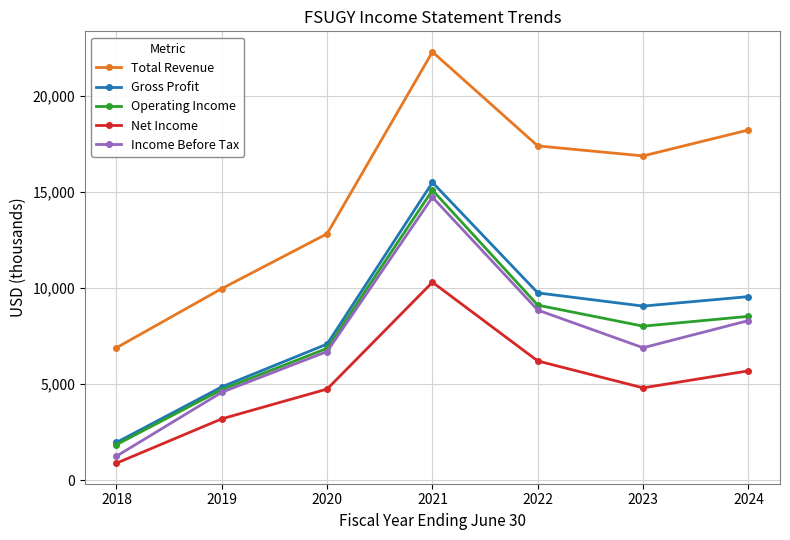

Rank the series at 2023 from lowest to highest value.

Net Income, Income Before Tax, Operating Income, Gross Profit, Total Revenue